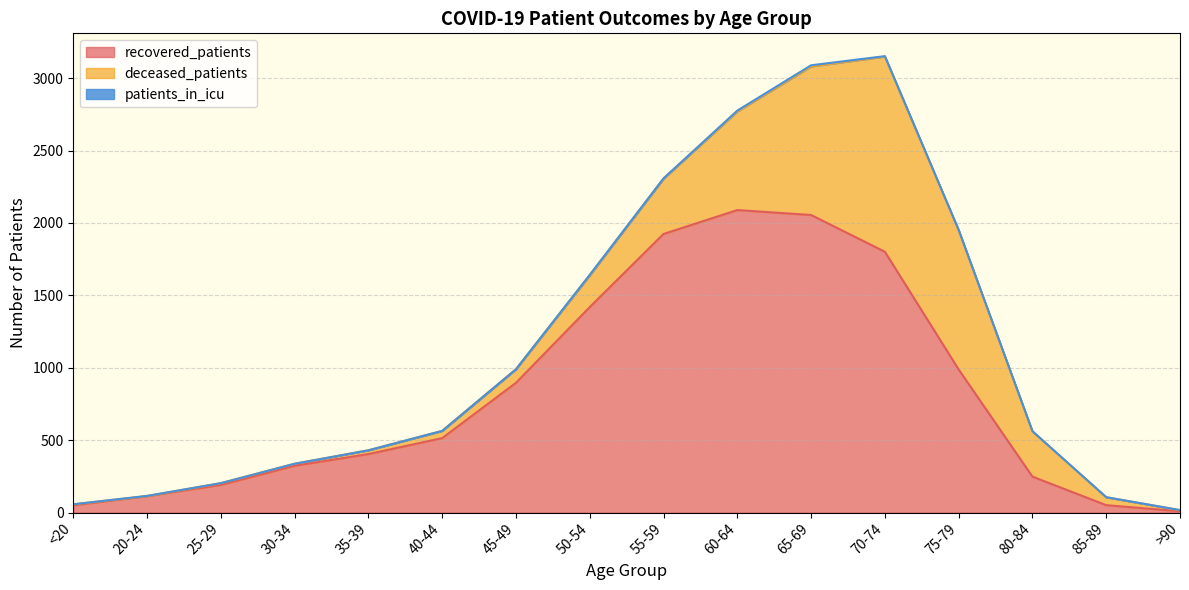

Where is recovered_patients nearest to the value 1049?

75-79